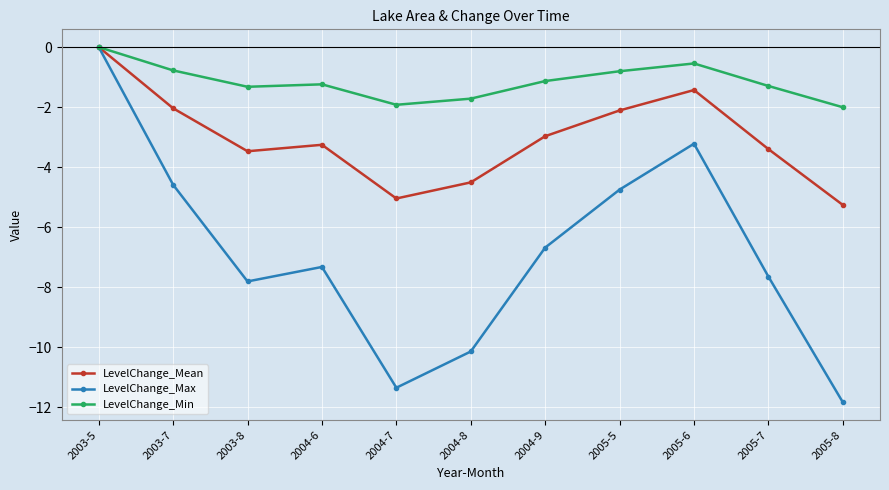

Reading left to right, transcribe all the data shown in this chart.

LevelChange_Mean: 2003-5=0.0	2003-7=-2.0	2003-8=-3.5	2004-6=-3.3	2004-7=-5.0	2004-8=-4.5	2004-9=-3.0	2005-5=-2.1	2005-6=-1.4	2005-7=-3.4	2005-8=-5.3
LevelChange_Max: 2003-5=0.0	2003-7=-4.6	2003-8=-7.8	2004-6=-7.3	2004-7=-11.4	2004-8=-10.1	2004-9=-6.7	2005-5=-4.7	2005-6=-3.2	2005-7=-7.6	2005-8=-11.8
LevelChange_Min: 2003-5=0.0	2003-7=-0.8	2003-8=-1.3	2004-6=-1.2	2004-7=-1.9	2004-8=-1.7	2004-9=-1.1	2005-5=-0.8	2005-6=-0.5	2005-7=-1.3	2005-8=-2.0